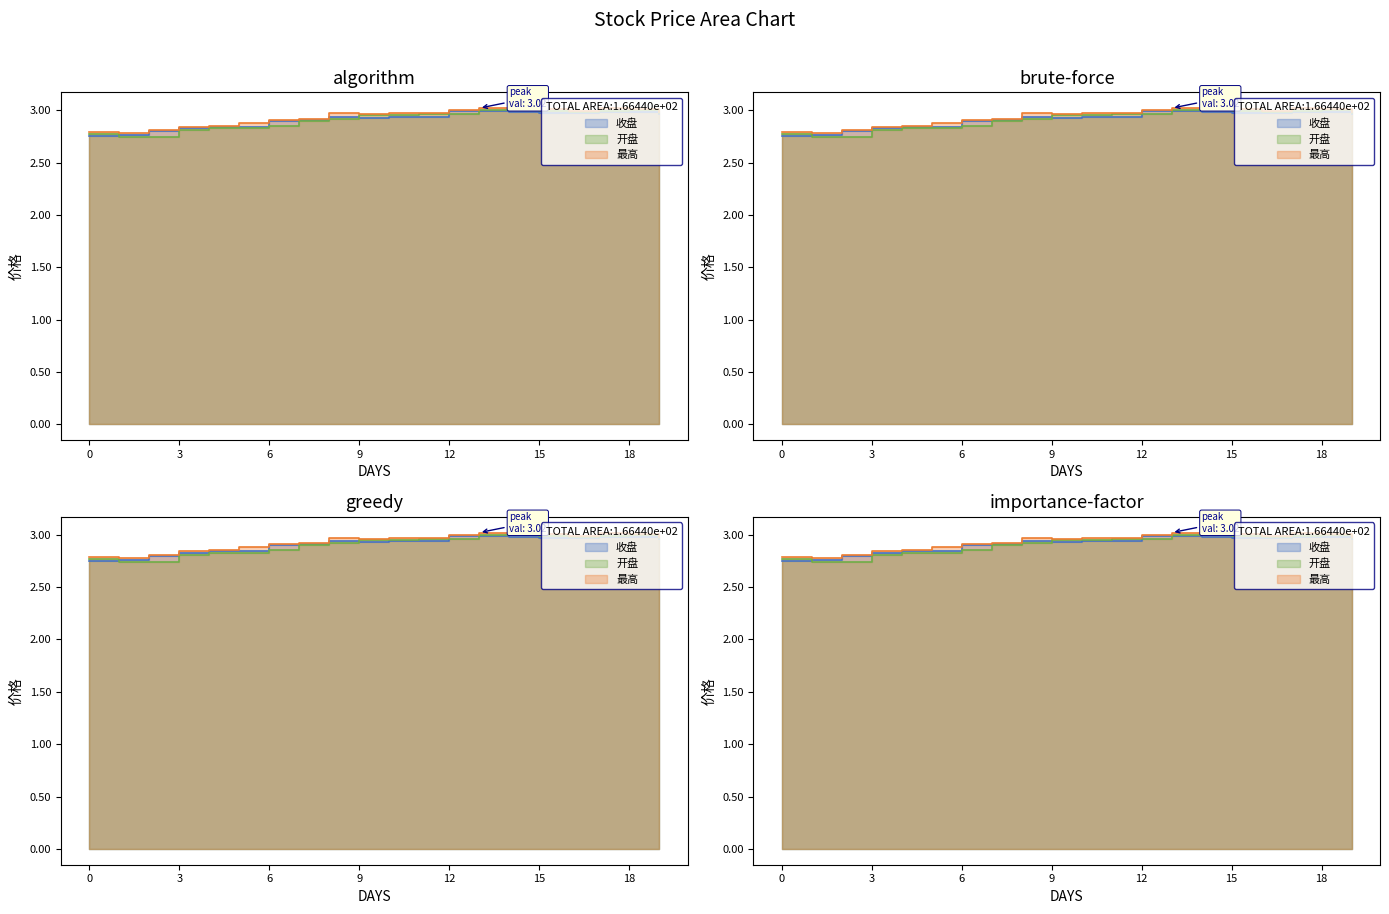

True or false: 开盘 has a value of 3.9 at 2019/01/25.

False